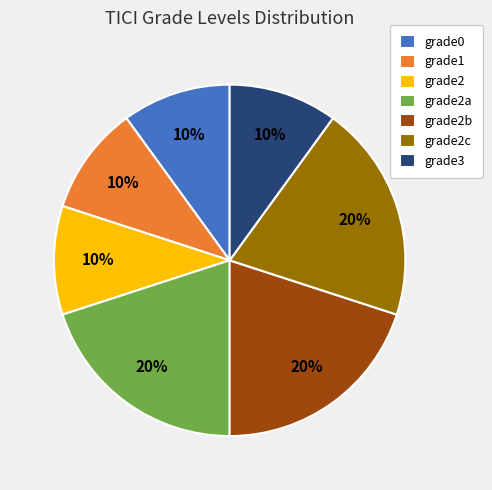

Do grade2c and grade3 together represent more than half of the pie?

No